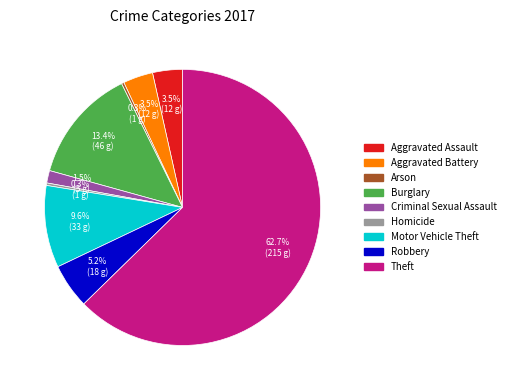

Which slice is the largest?

Theft